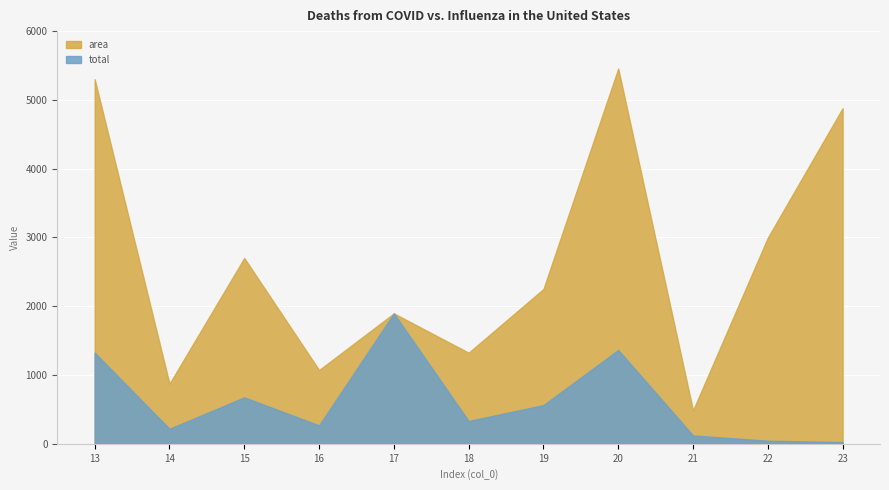

Which series has the largest total across all categories?

area